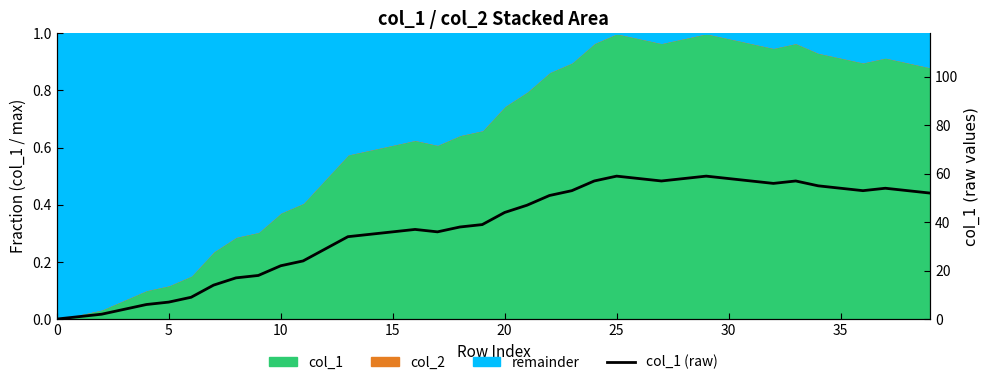

Count the number of categories in the chart.

40